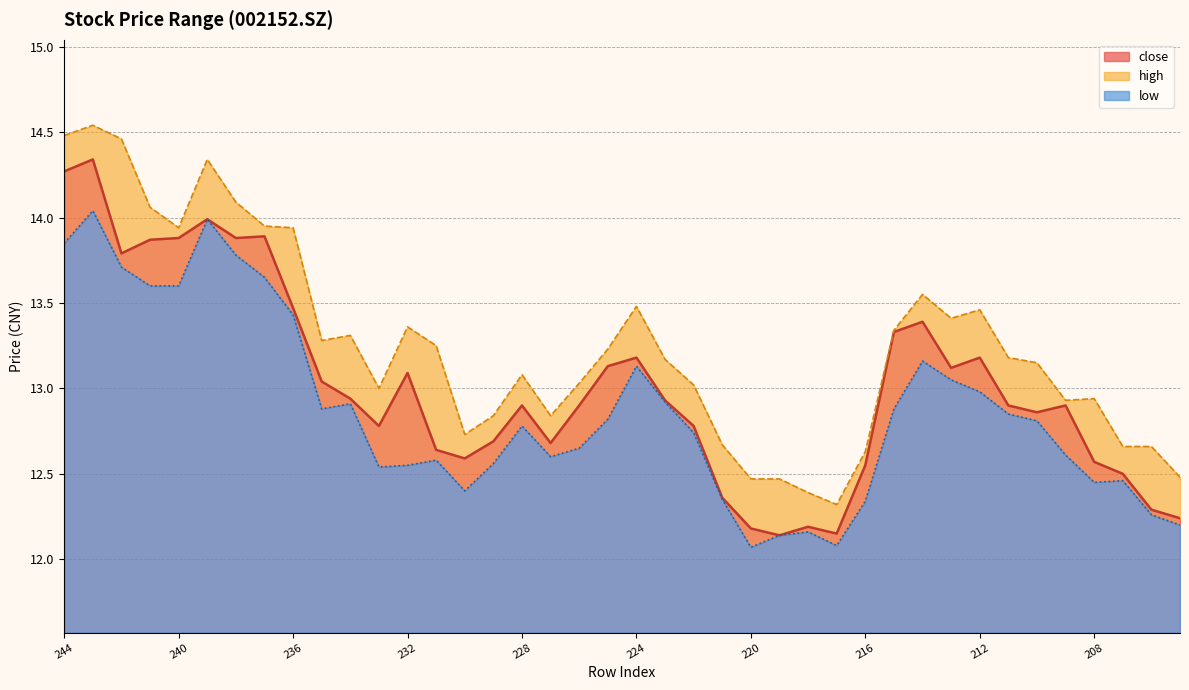

True or false: low has more than 0 points higher than both neighbors.

True